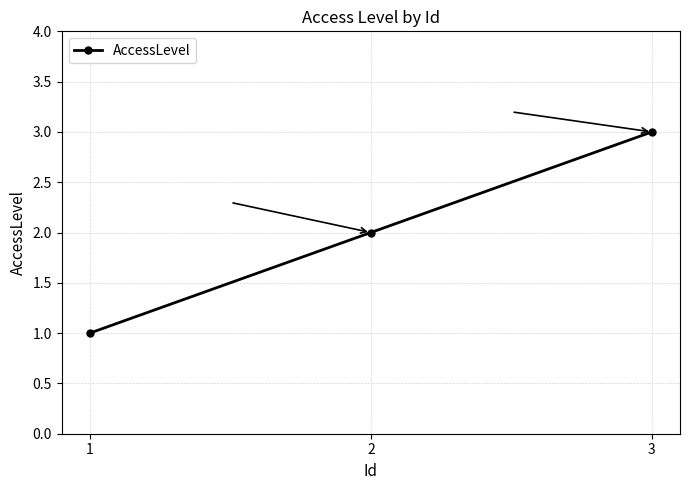

Reading left to right, list all the values displayed in this chart.

1	2	3